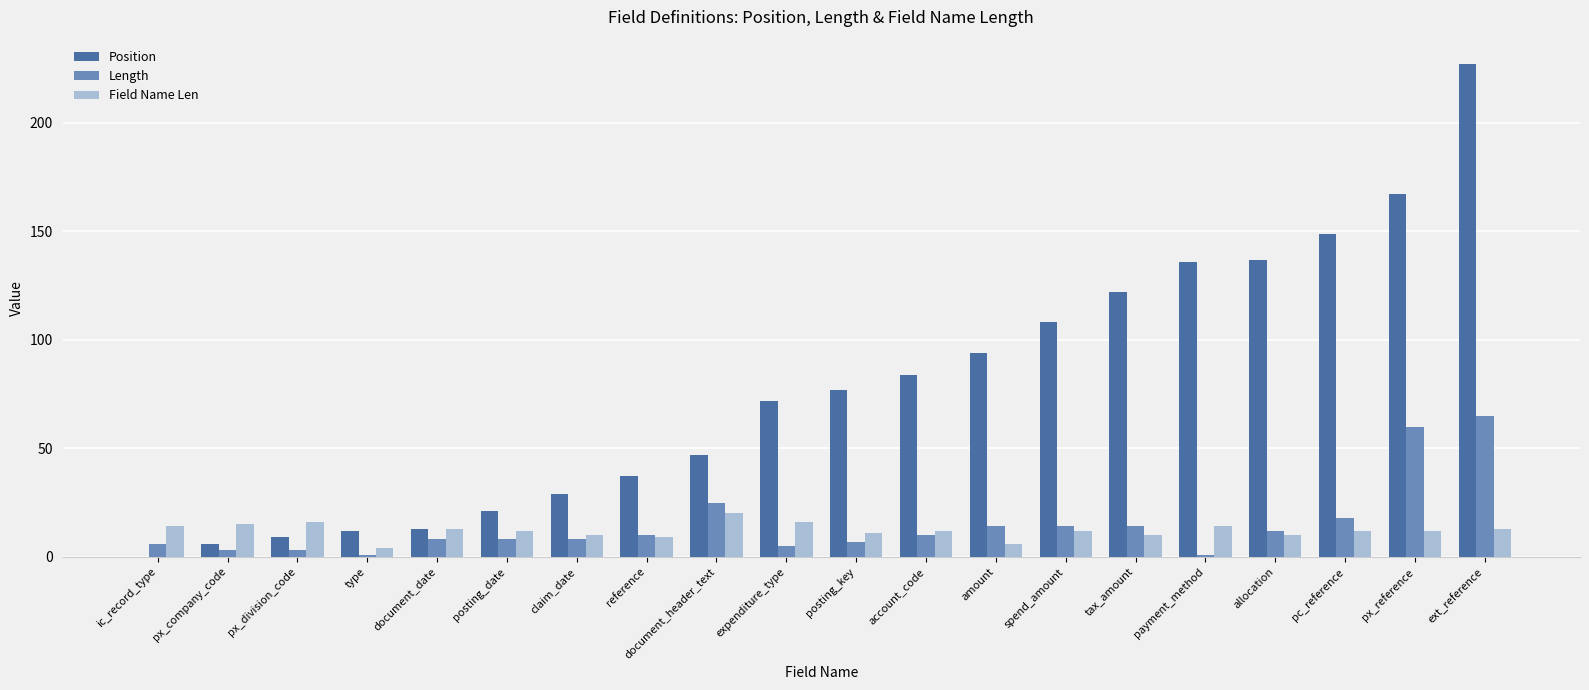

What is the maximum value for Field Name Len?

20